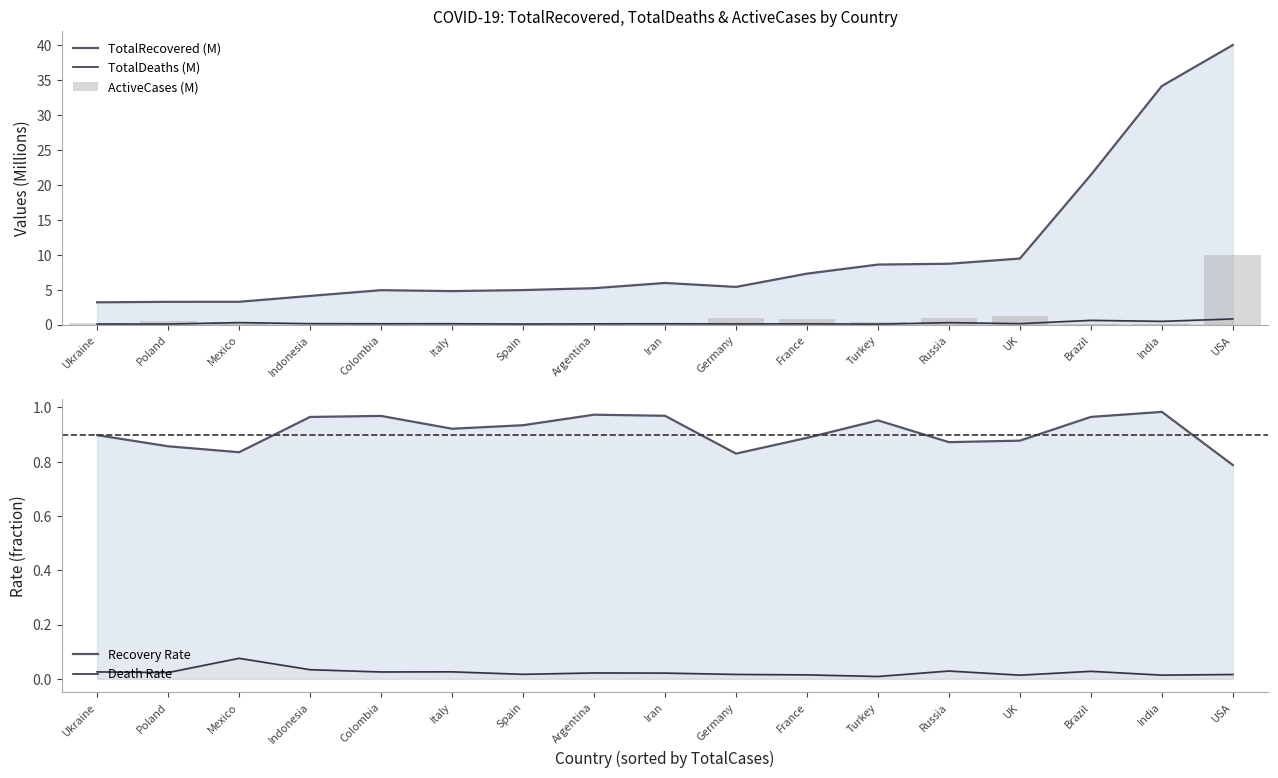

What is the approximate value of TotalRecovered (M) at Argentina?

5.2